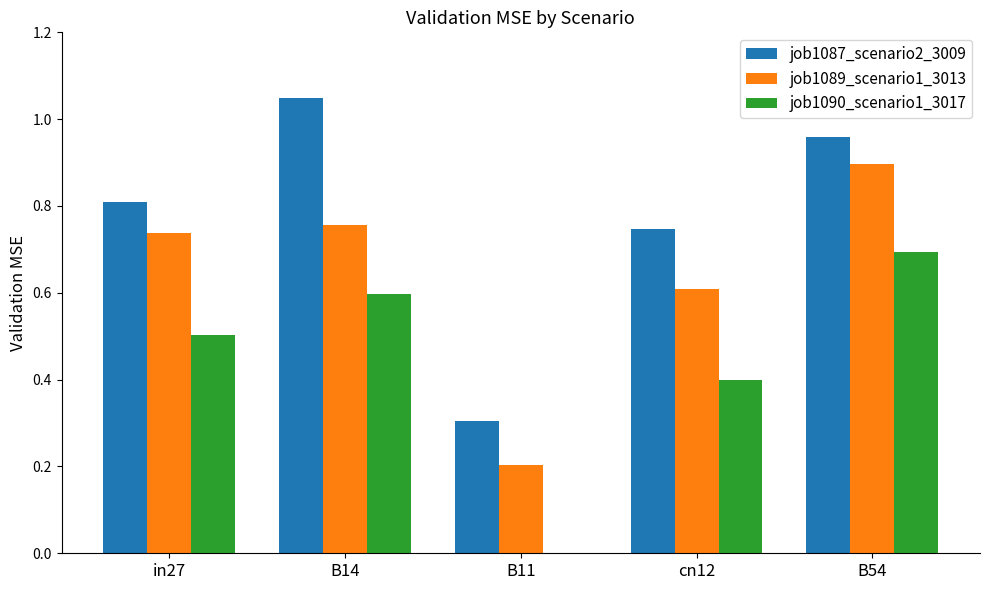

Which label corresponds to the largest value in the chart?

B14